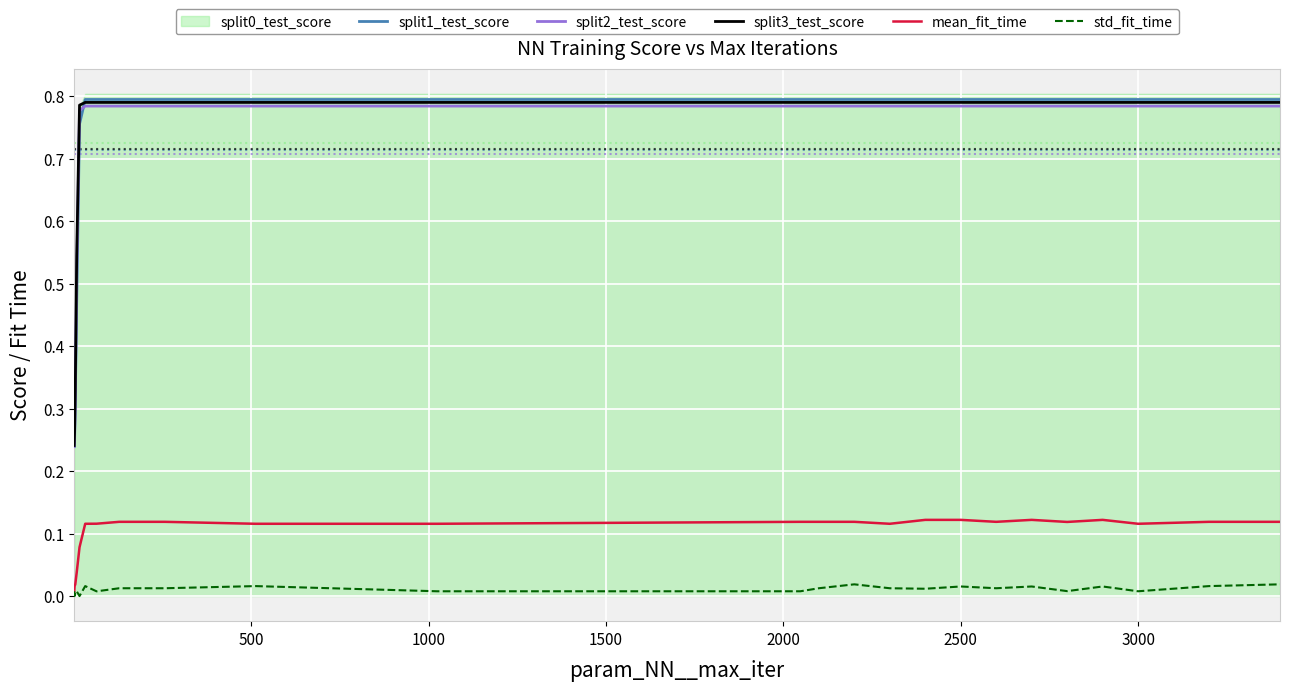

True or false: split2_test_score and mean_fit_time intersect in this chart.

False